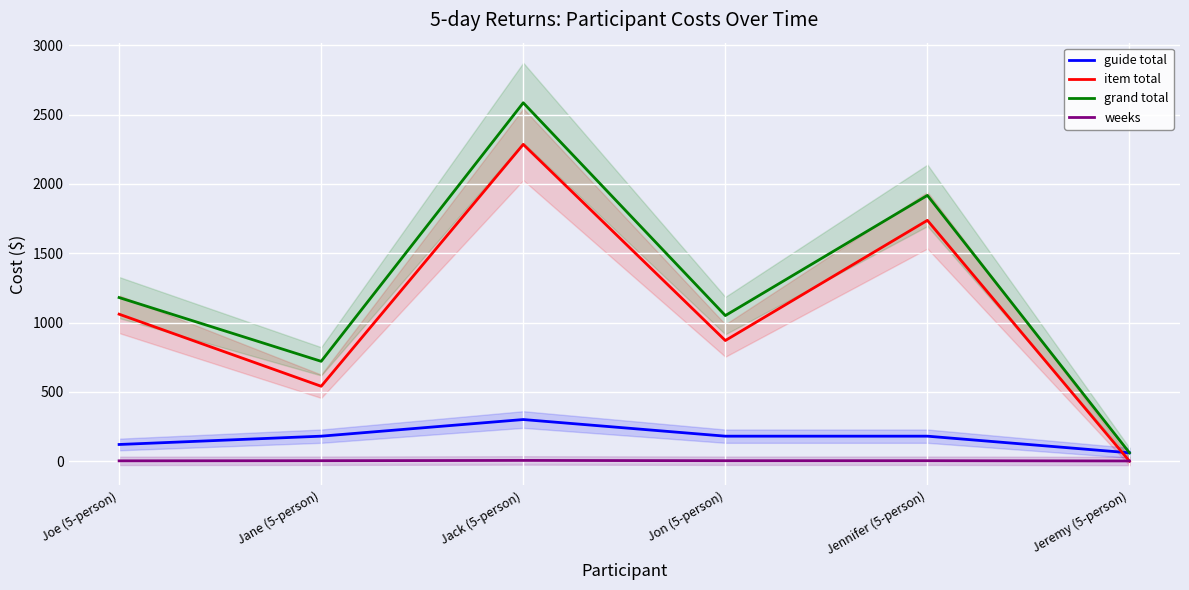

What position from the right is Jane (5-person)?

5